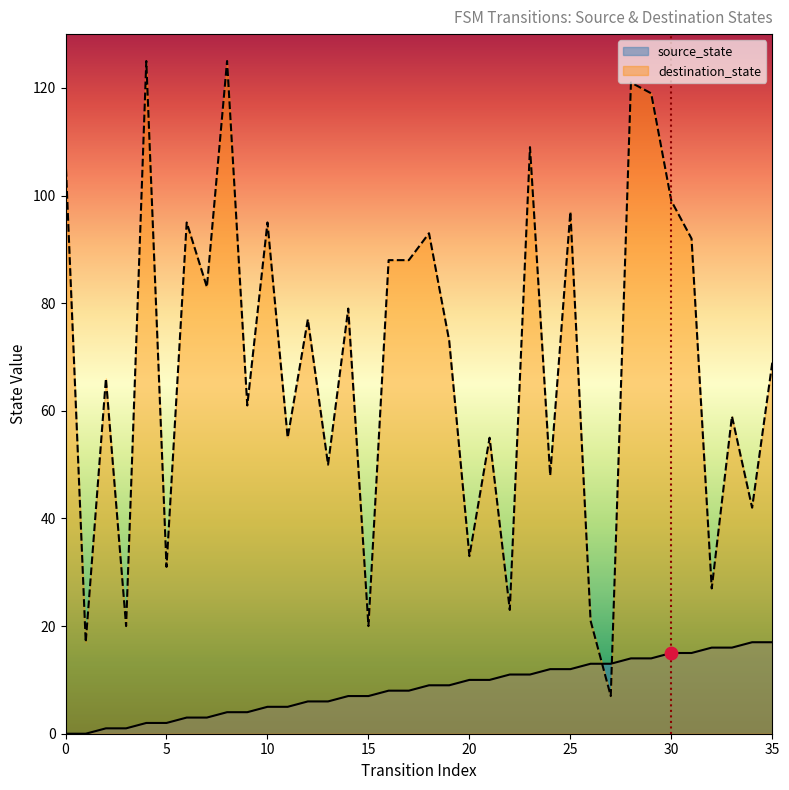

At how many categories does at least one series exceed 22?

31